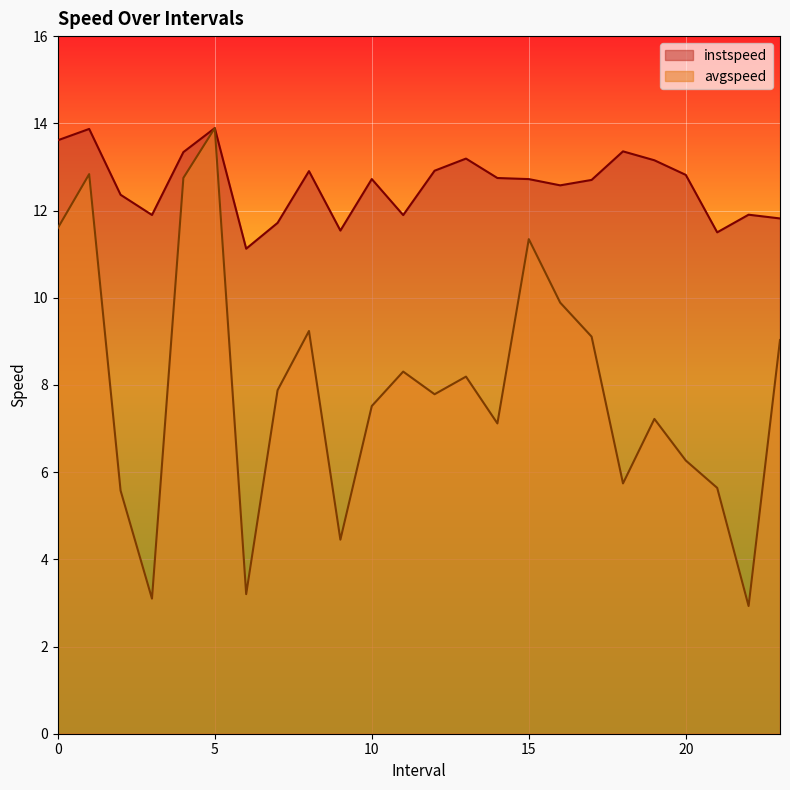

How many data points in avgspeed are less than 7?

8